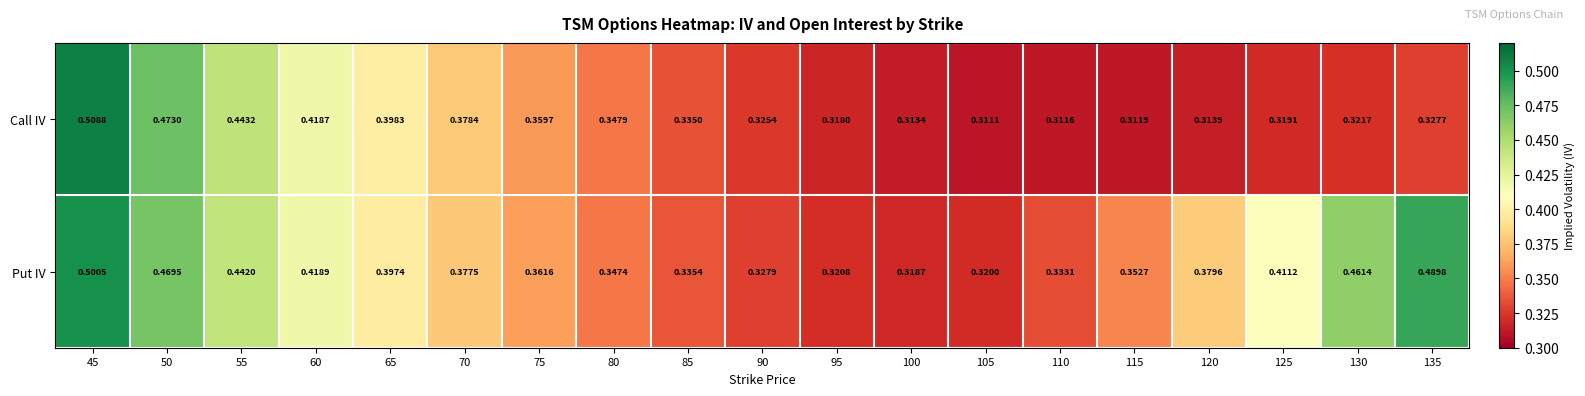

Between 60 and 65, which series saw the biggest shift?

Put IV